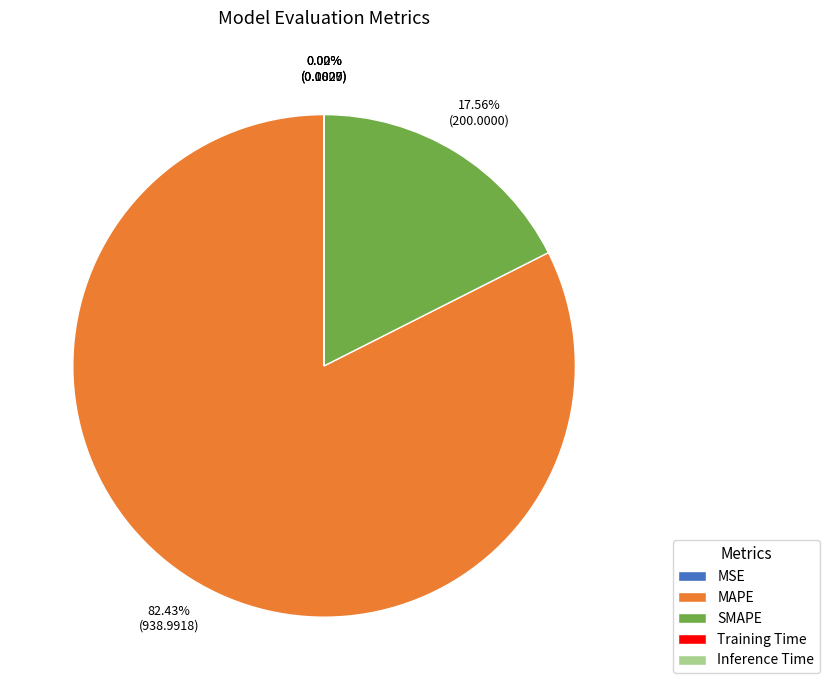

Is MAPE the majority of the pie?

Yes